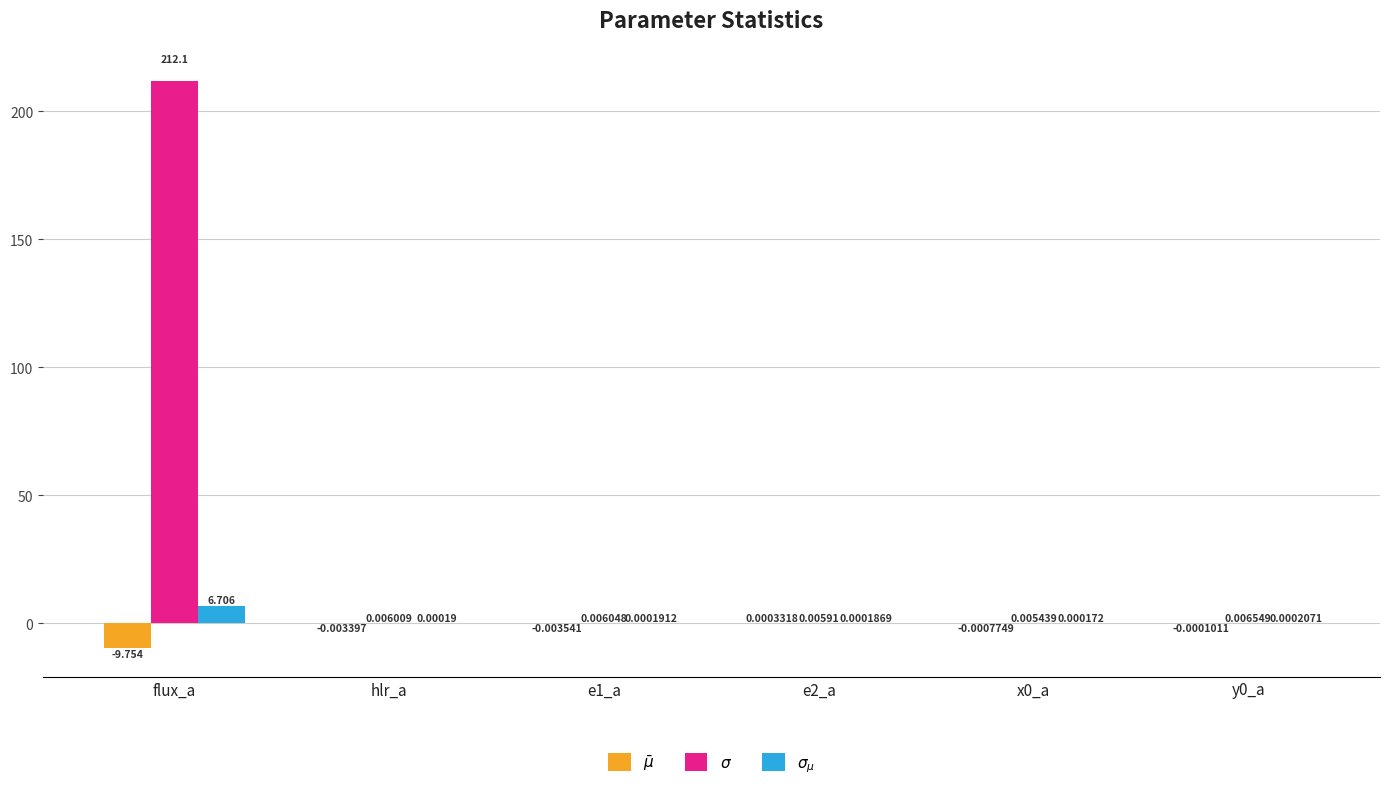

At which category does the chart reach its peak across all series?

flux_a